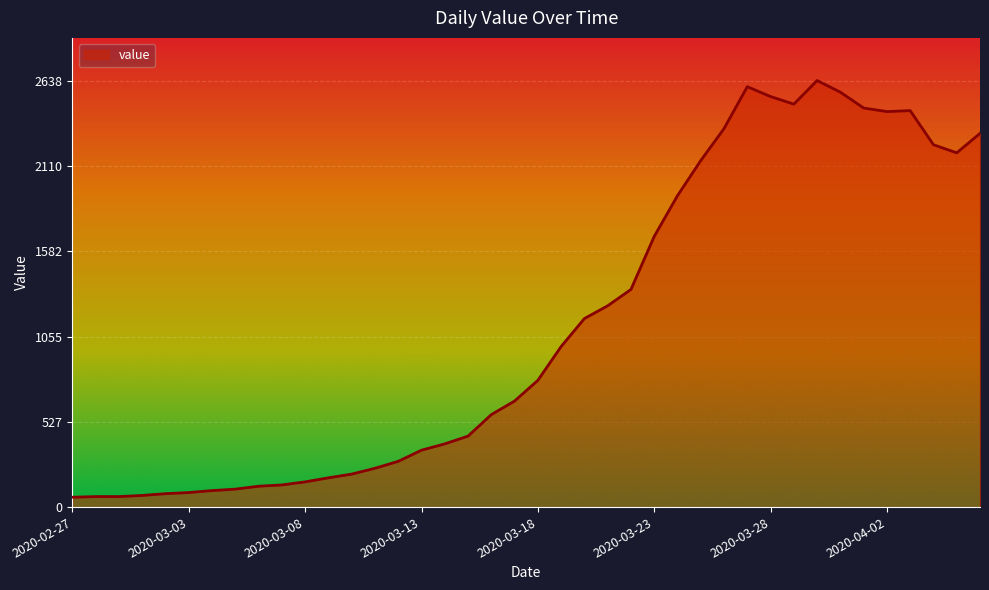

What is the smallest value displayed?

61